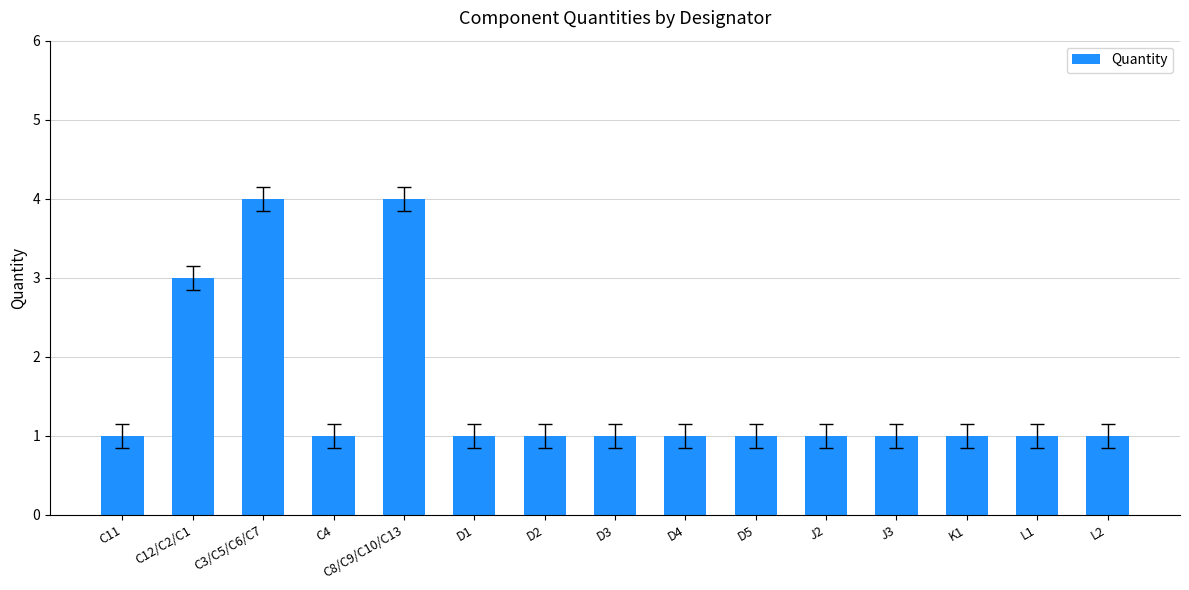

What is the greatest value displayed?

4